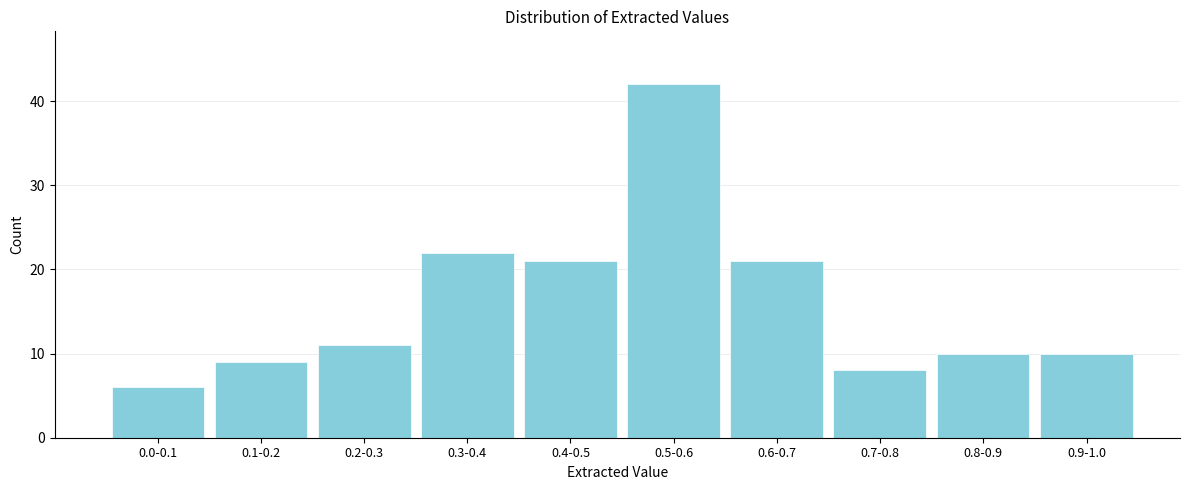

Reading right to left, list all the values displayed in this chart.

10	10	8	21	42	21	22	11	9	6